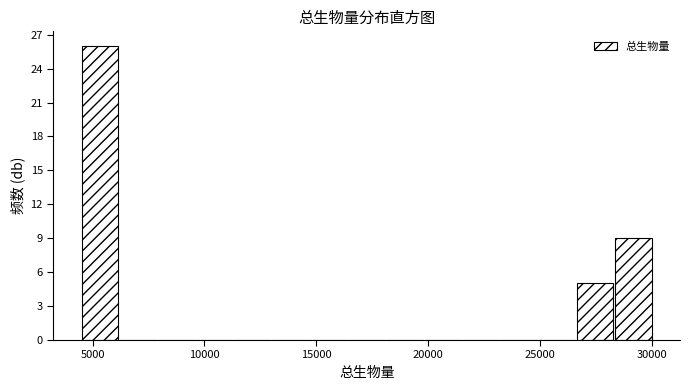

Read against the x-axis, roughly where is the centre of the tallest bar?

5500